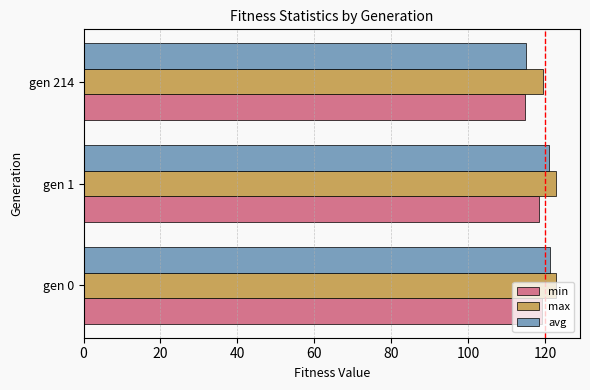

Rank the series by their average value, from lowest to highest.

min, avg, max